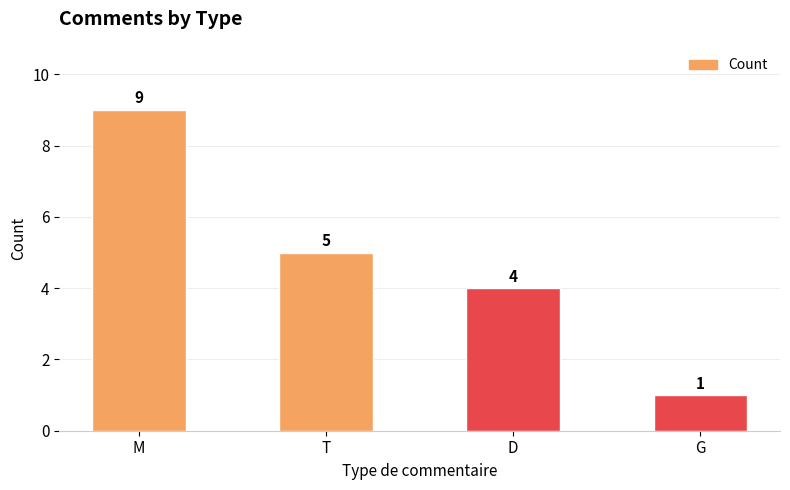

At which category does the chart reach its peak across all series?

M